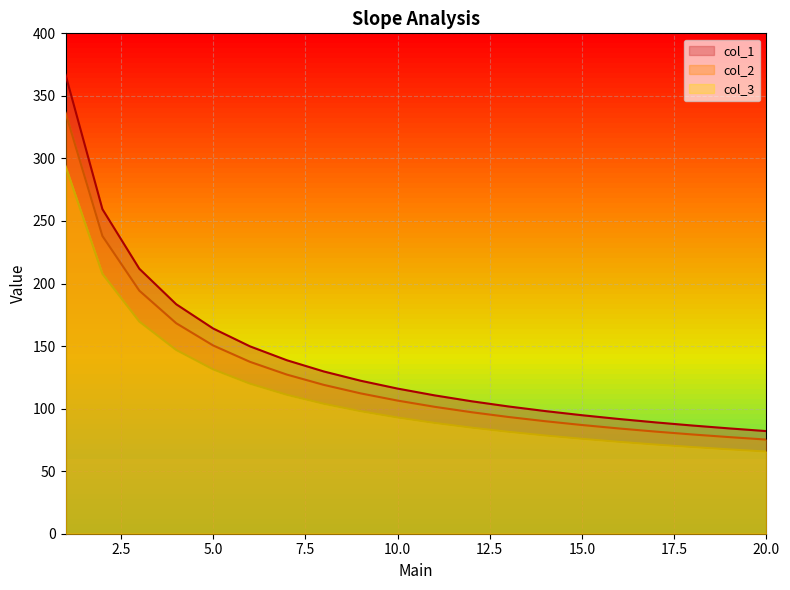

What is the greatest value displayed?

366.9